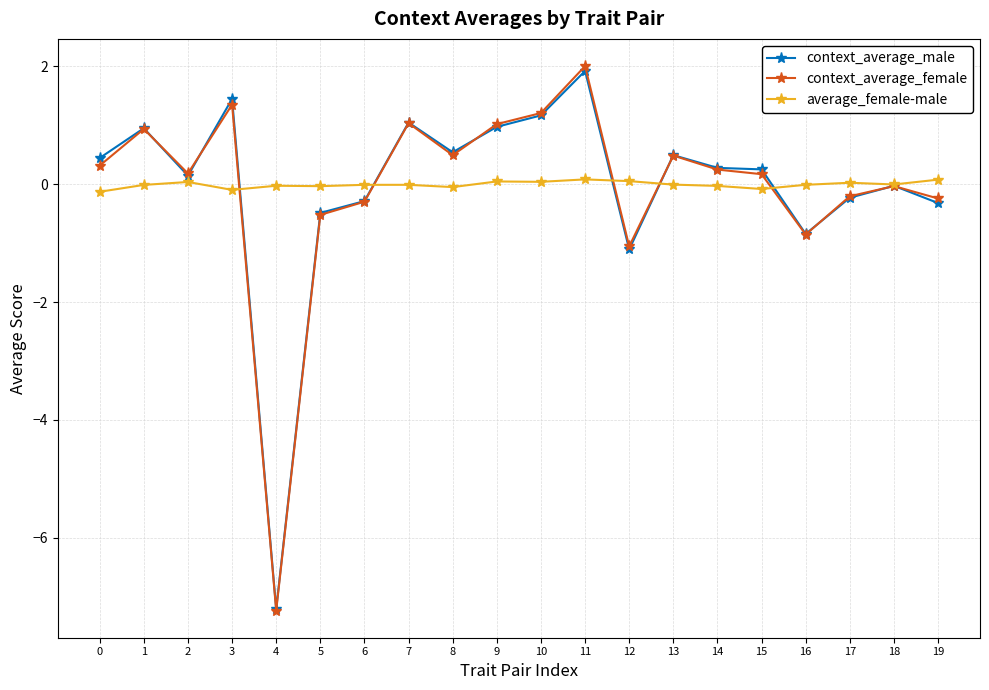

What is the sum of all context_average_female values?

-1.0